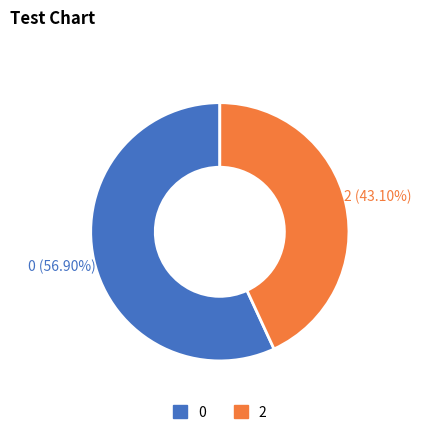

Does 2 account for over 50% of the chart?

No